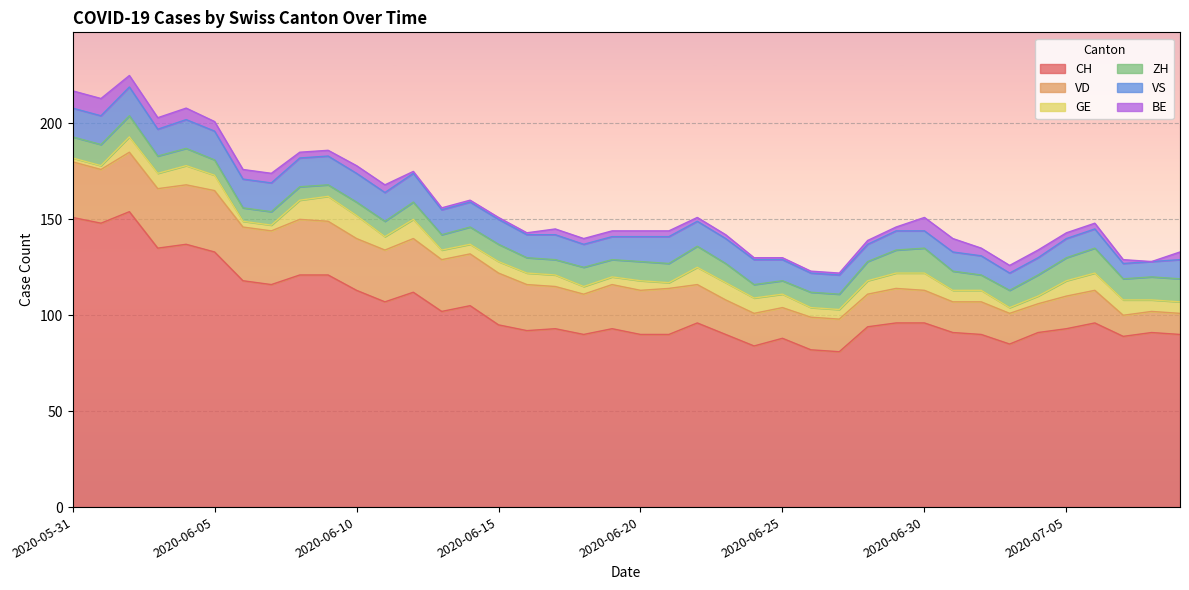

What is the difference between the BE values at 2020-07-07 and 2020-06-16?

1